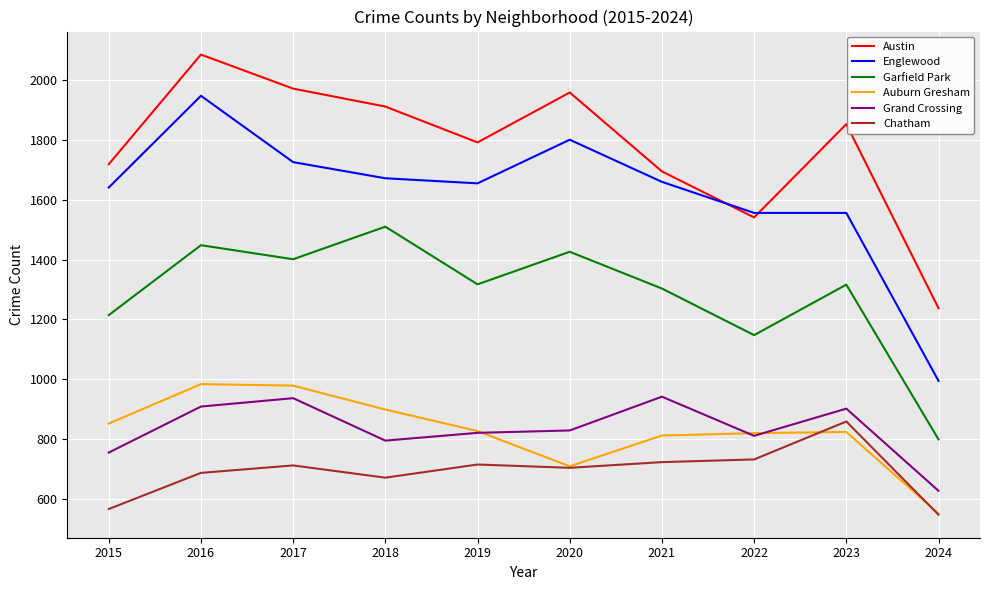

True or false: Garfield Park and Chatham intersect in this chart.

False